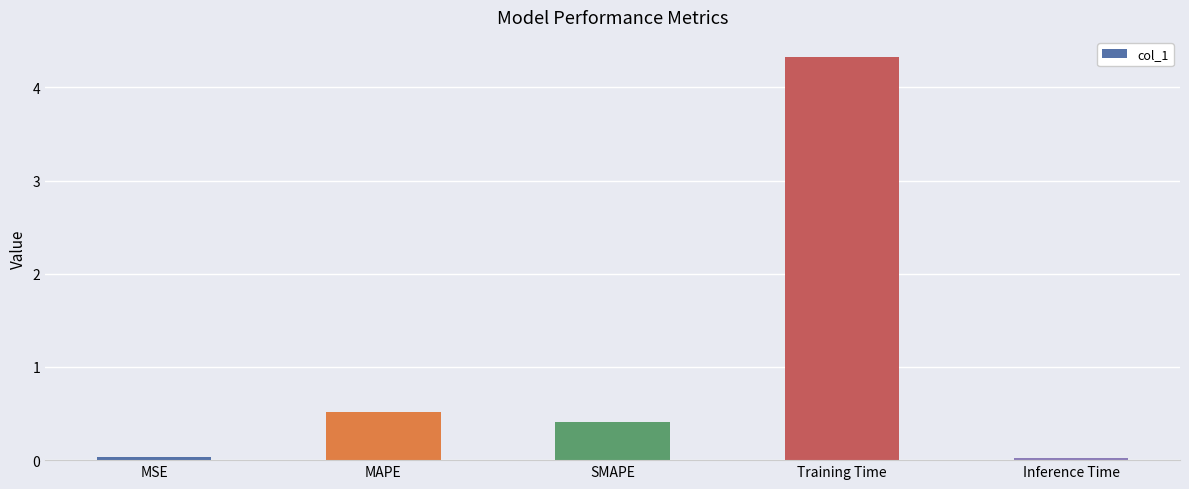

Where is the data nearest to the value 2?

MAPE